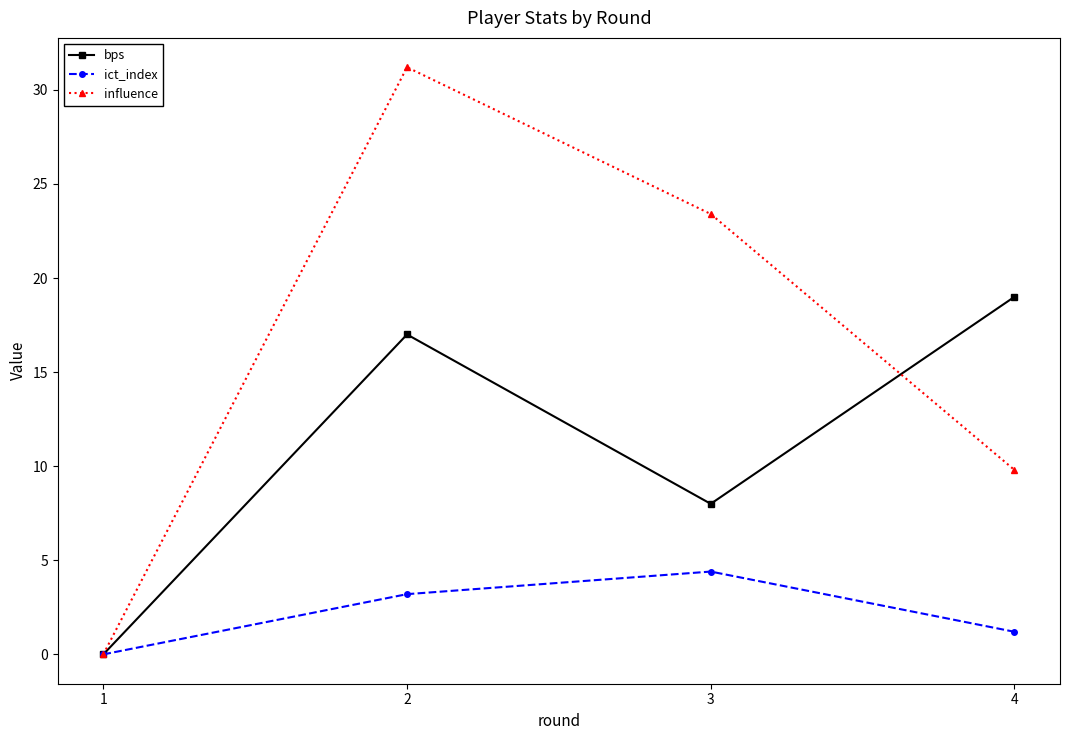

Is it true that influence equals 23.4 at 3?

True